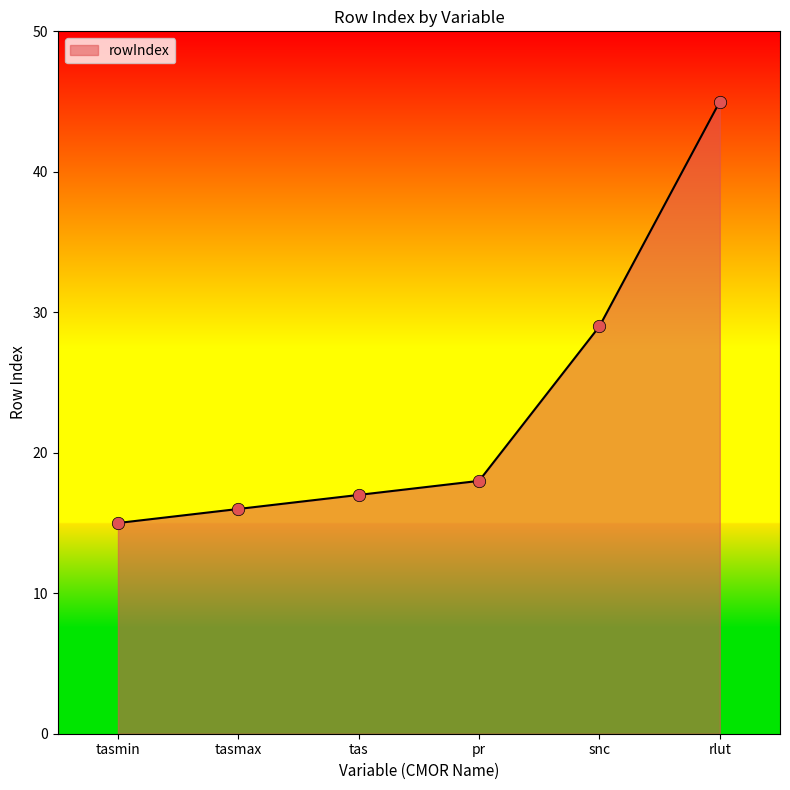

Between pr and tasmin, which is larger?

pr